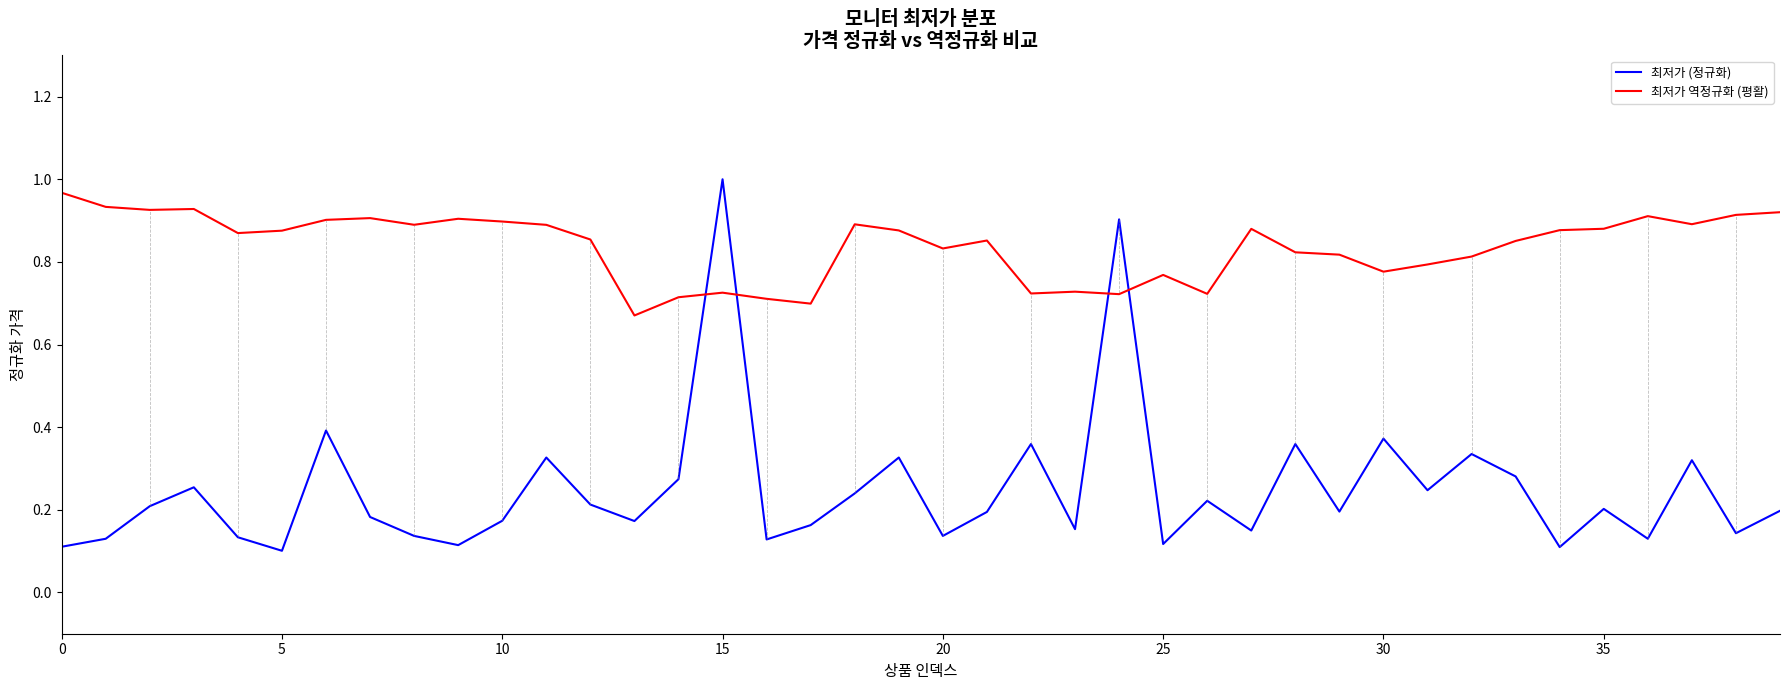

At which category is the sum across all series the highest?

15